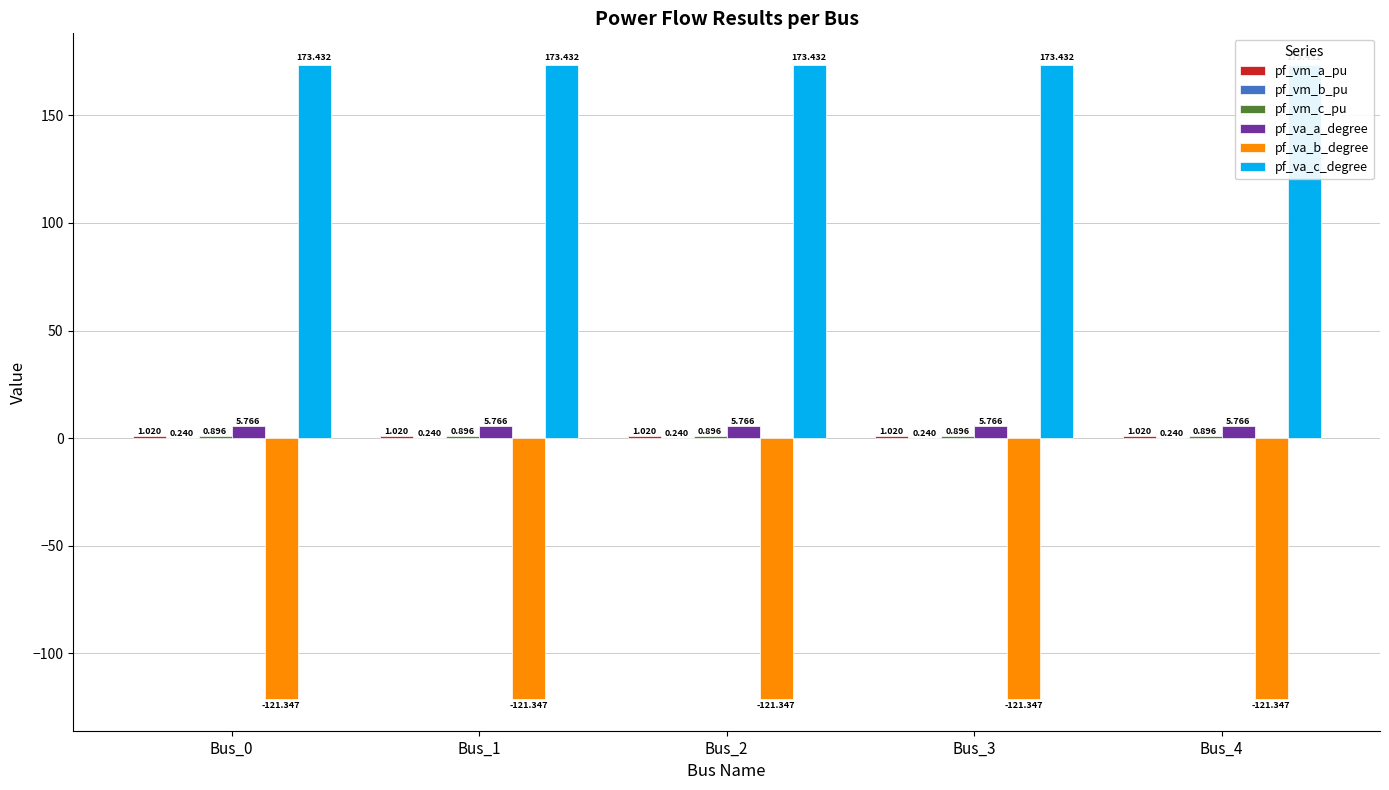

How many pf_va_c_degree values are between 173 and 174?

5